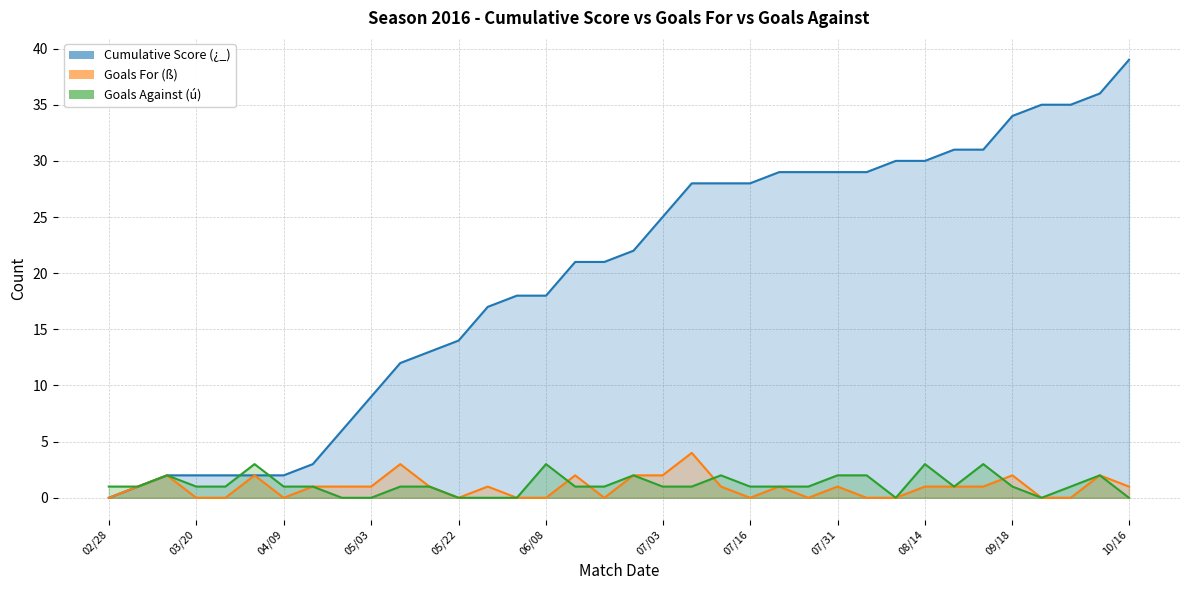

The Goals For (ß) series shows 0 at 02/28. True or false?

True